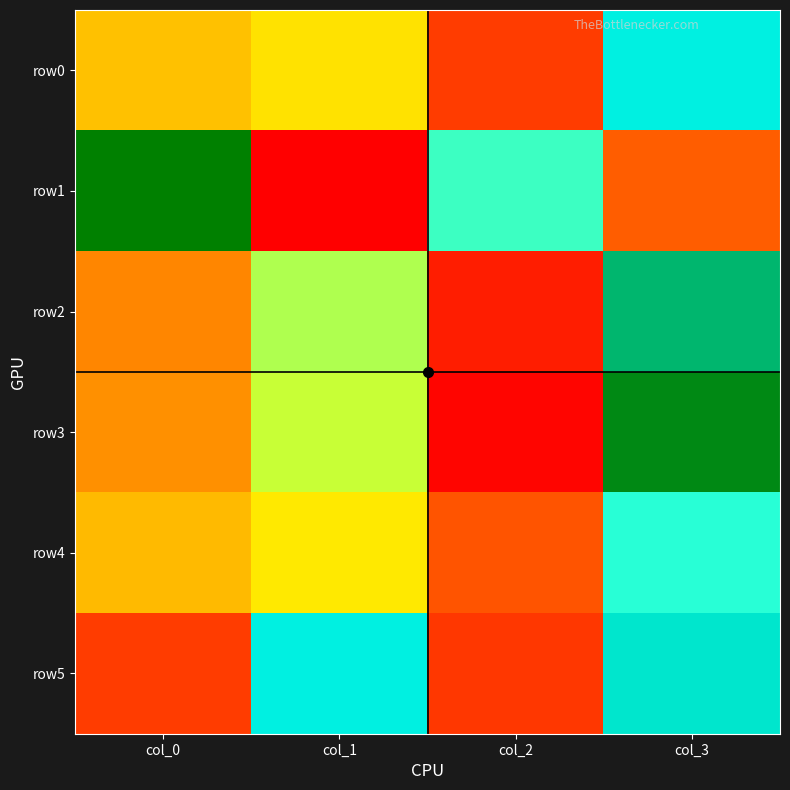

What is the difference between the maximum and minimum values in the row3 series?

54